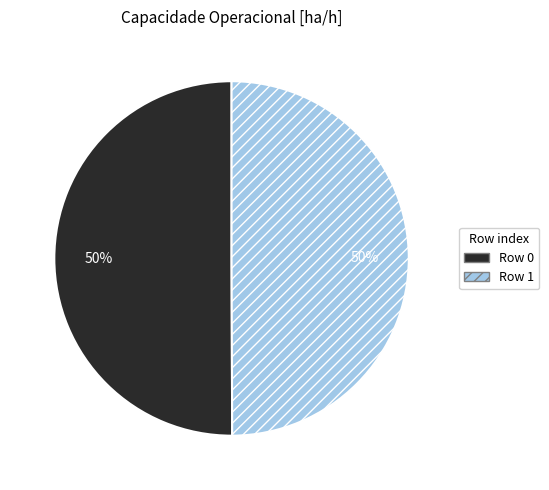

To the nearest percent, what is the average slice percentage?

50%